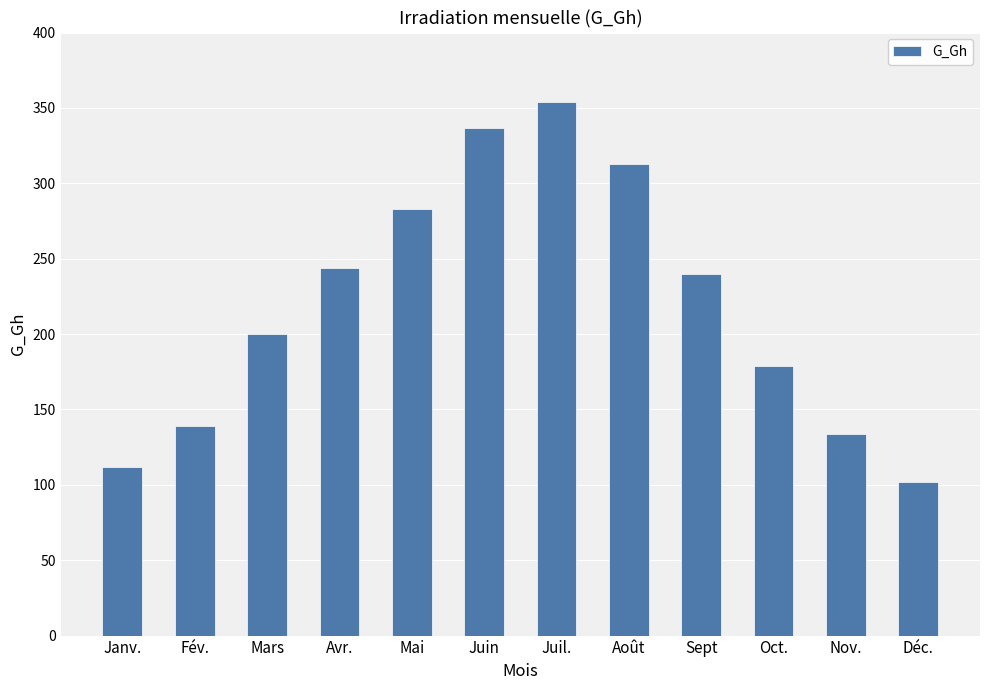

Which label corresponds to the largest value in the chart?

Juil.